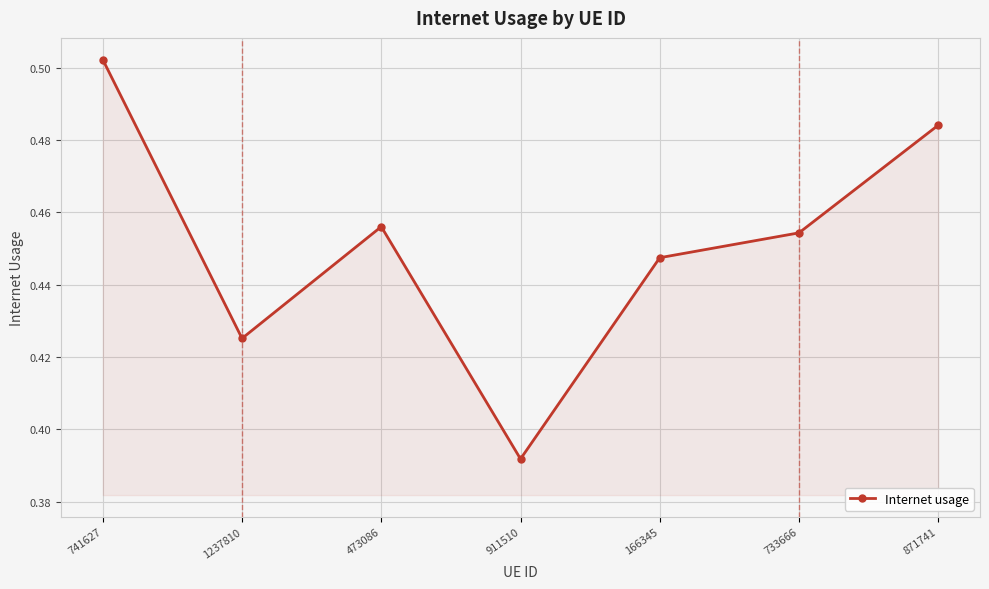

List the labels in order of value, smallest first.

911510, 1237810, 166345, 733666, 473086, 871741, 741627